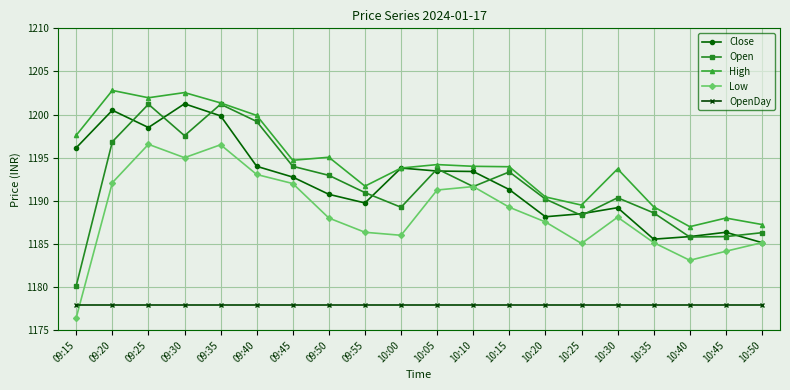

Which series has the largest range (max minus min)?

Open